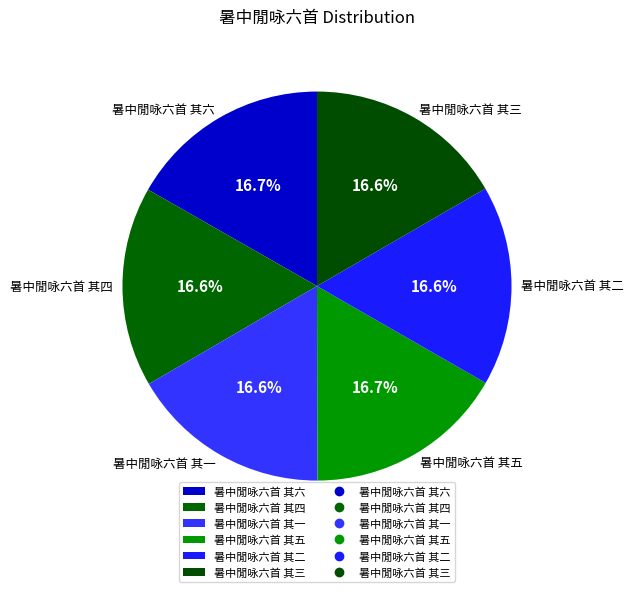

What is the ratio of the value at 暑中閒咏六首 其二 to the value at 暑中閒咏六首 其六?

1.0